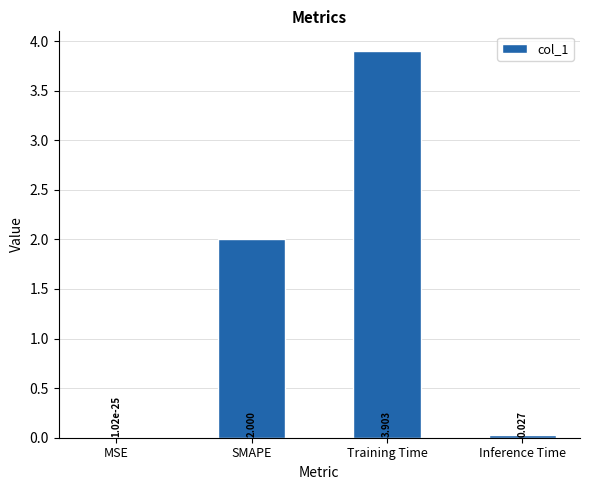

Which label corresponds to the largest value in the chart?

Training Time